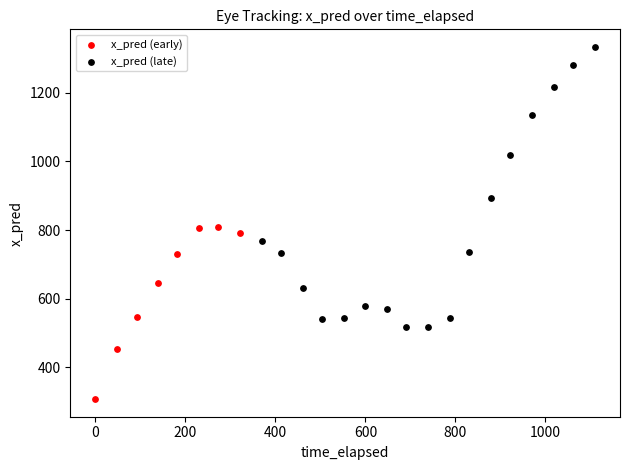

Which series has the widest spread of Y values?

x_pred (late)